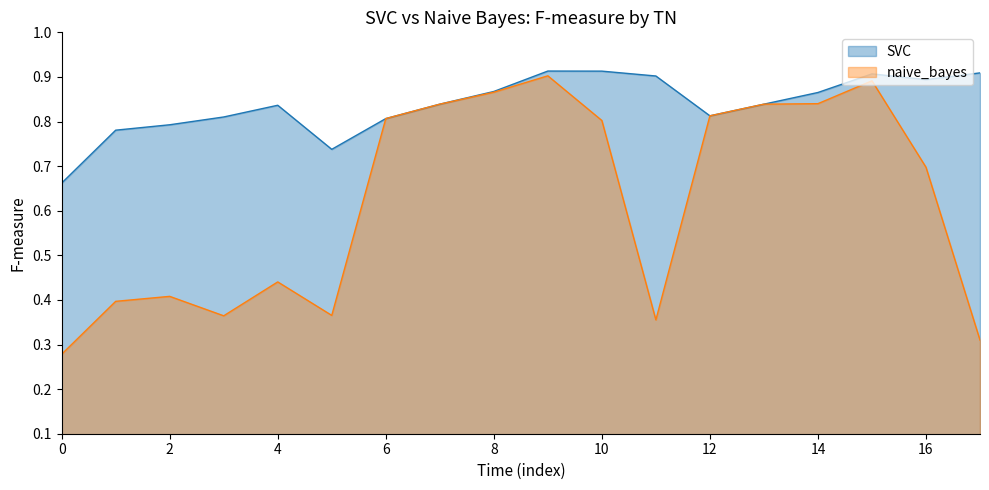

The value of SVC at 4 is 0.5. True or false?

False